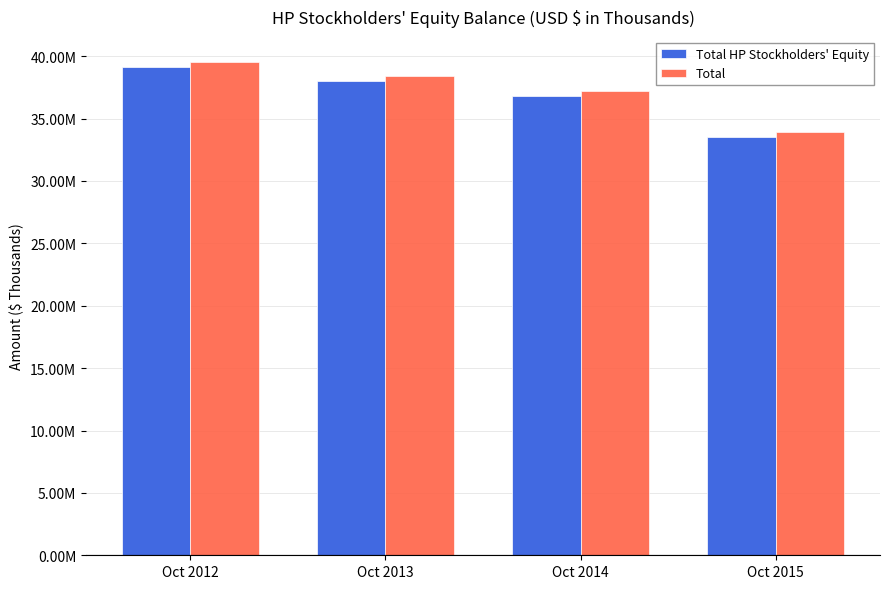

Are the bars horizontal?

No